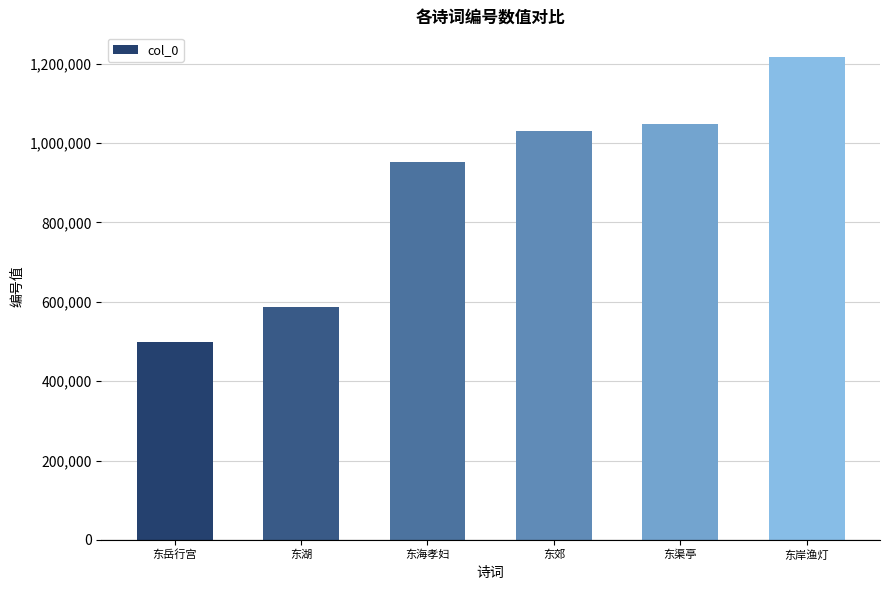

At which category does the chart reach its minimum across all series?

东岳行宫